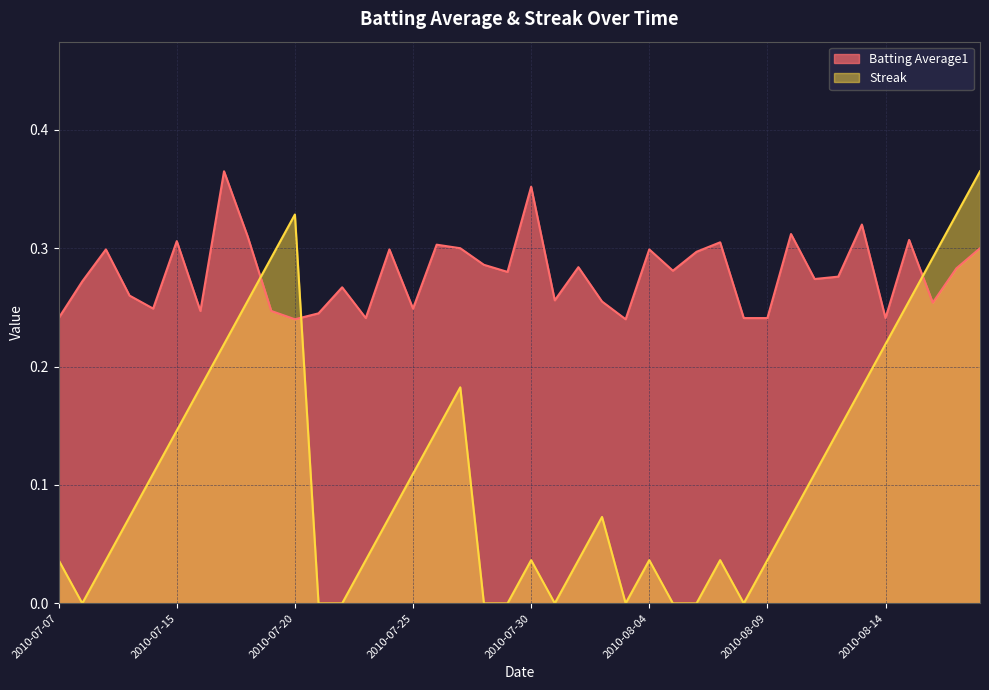

How many Batting Average1 values are between 0 and 1?

40